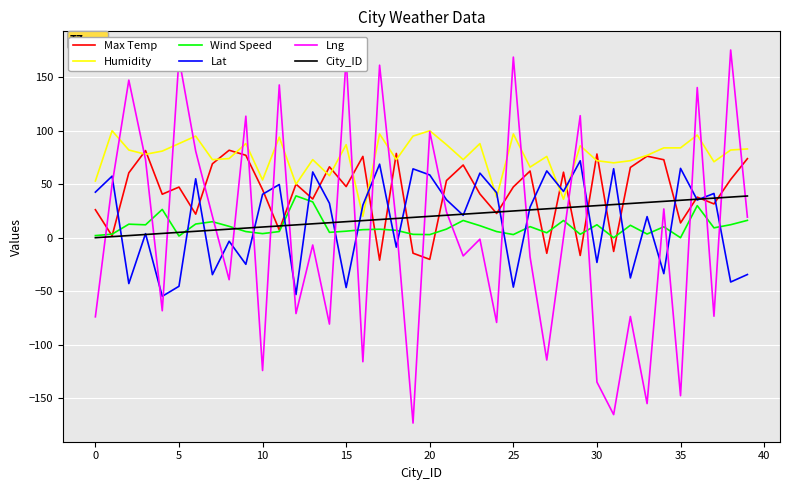

Which series has the largest total across all categories?

Humidity